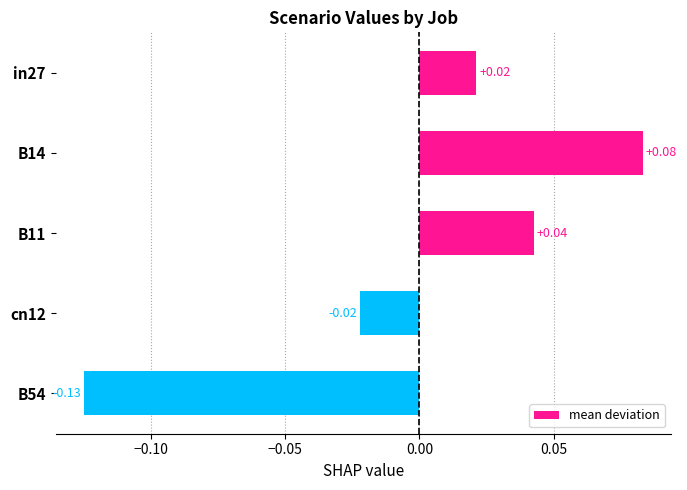

How many values are between 0 and 1?

3